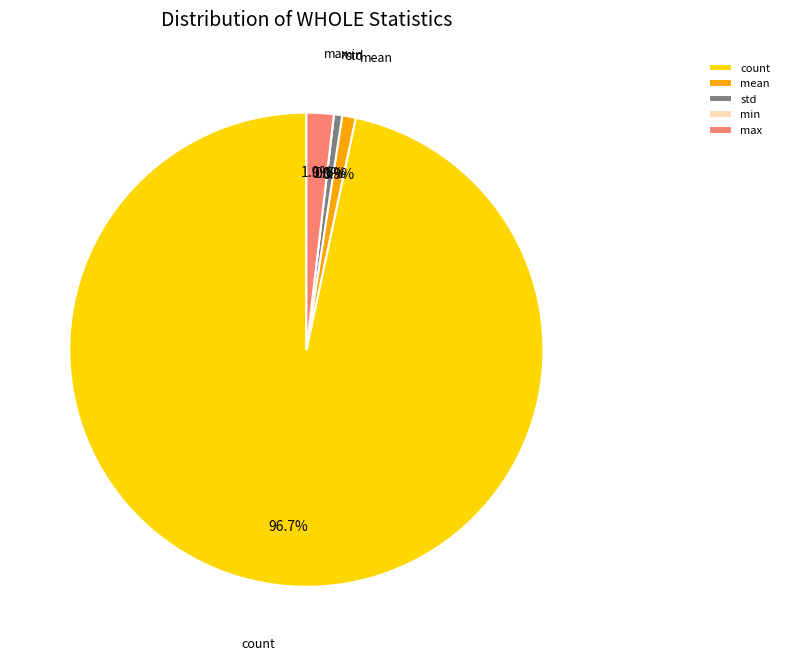

Rank the categories by value from highest to lowest.

count, max, mean, std, min